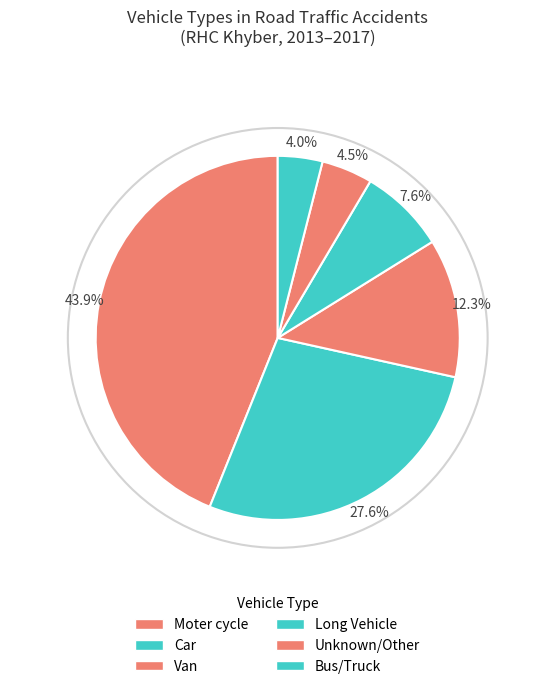

Which slice is the largest?

Moter cycle